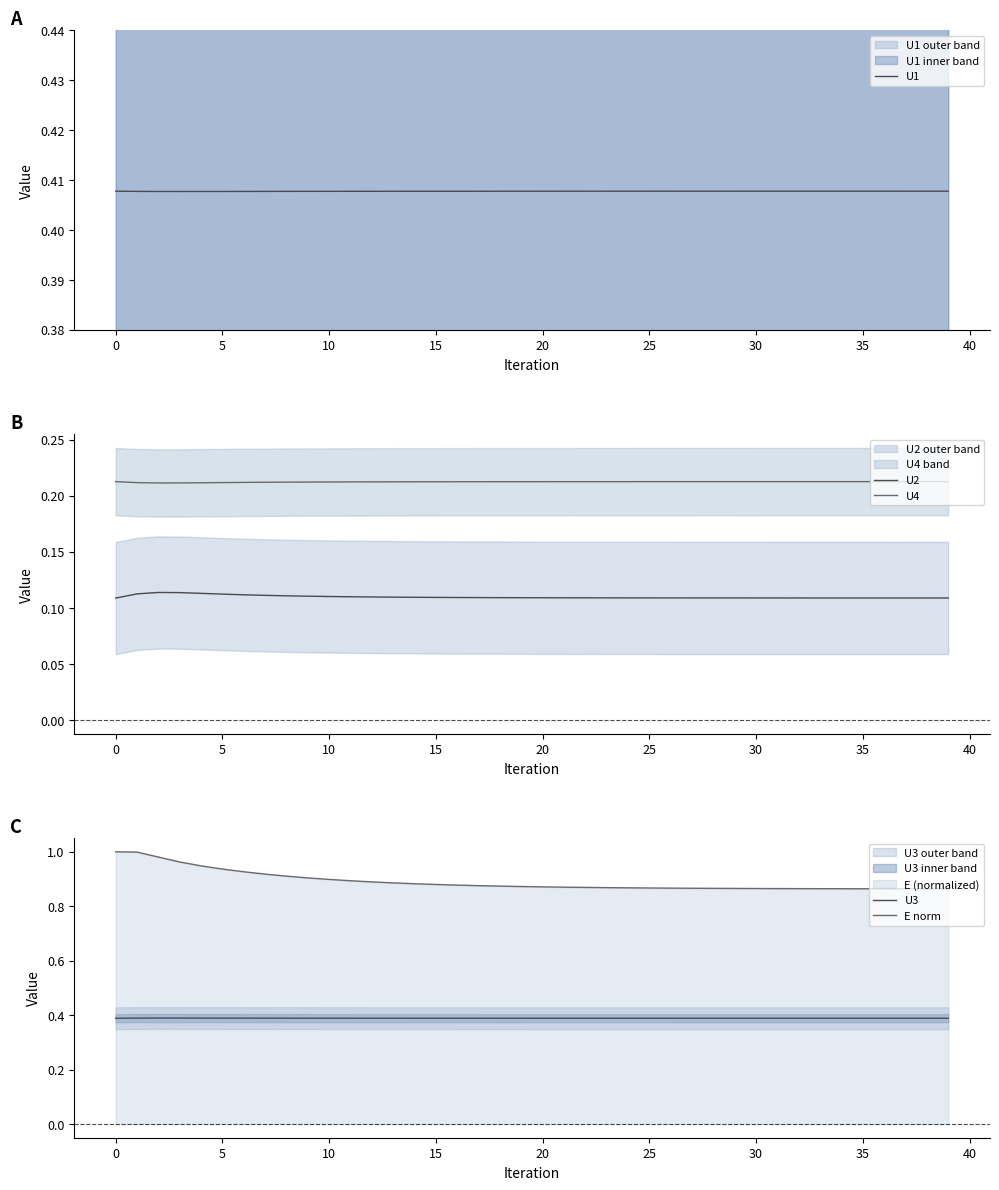

Which series has the largest total across all categories?

E norm